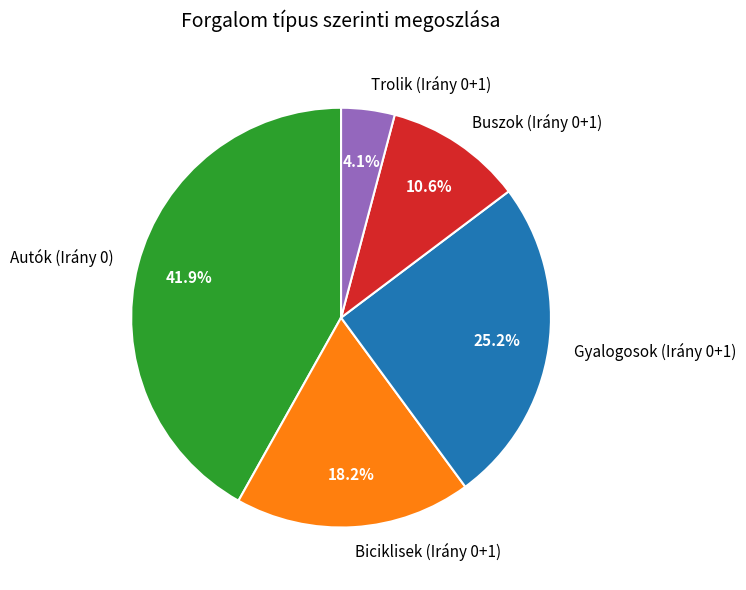

Rank the categories by value from lowest to highest.

Trolik (Irány 0+1), Buszok (Irány 0+1), Biciklisek (Irány 0+1), Gyalogosok (Irány 0+1), Autók (Irány 0)